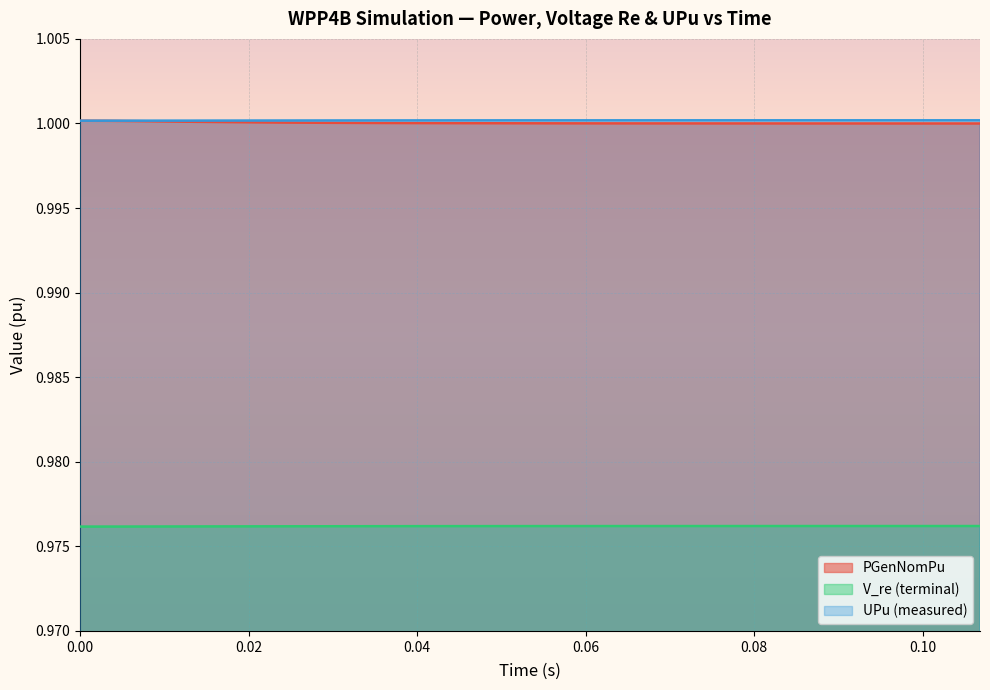

True or false: V_re (terminal) and UPu (measured) intersect in this chart.

False